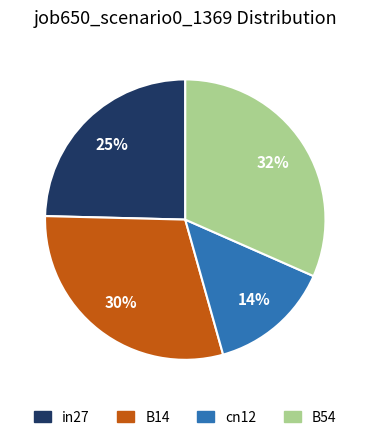

Is the sum of in27 and B54 greater than half?

Yes